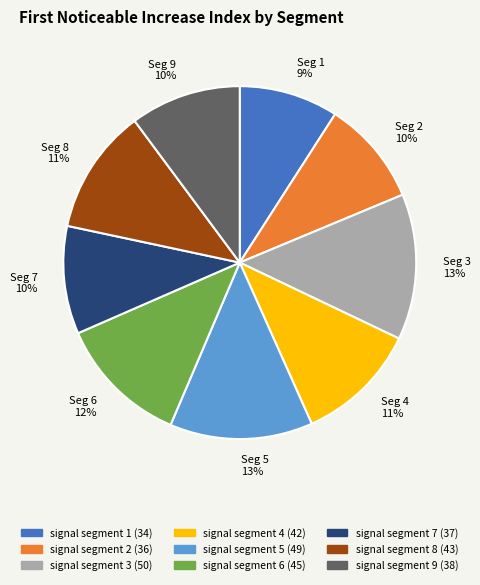

To the nearest percent, what is the difference between the largest and smallest slice percentages?

4%